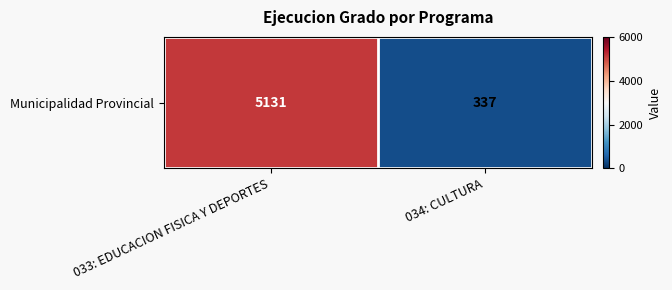

How many data points are less than 5131?

1